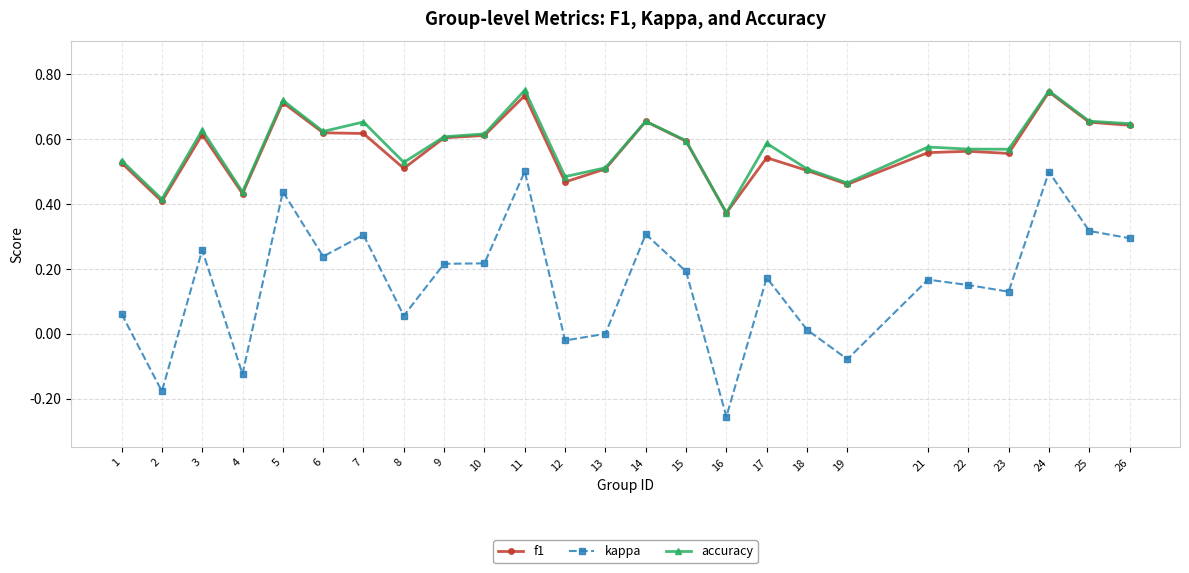

True or false: f1 and kappa intersect in this chart.

False